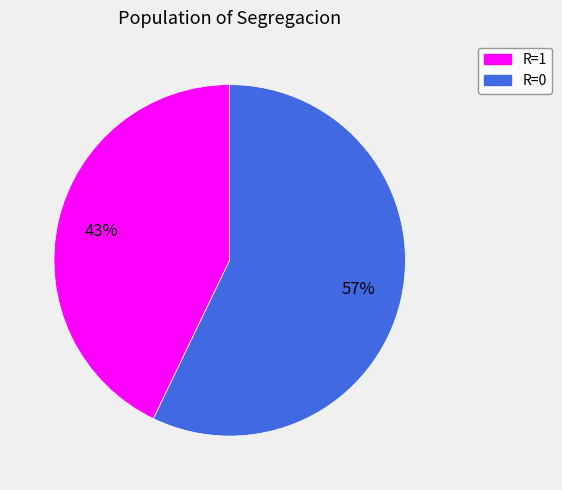

To the nearest percent, what is the average slice percentage?

50%